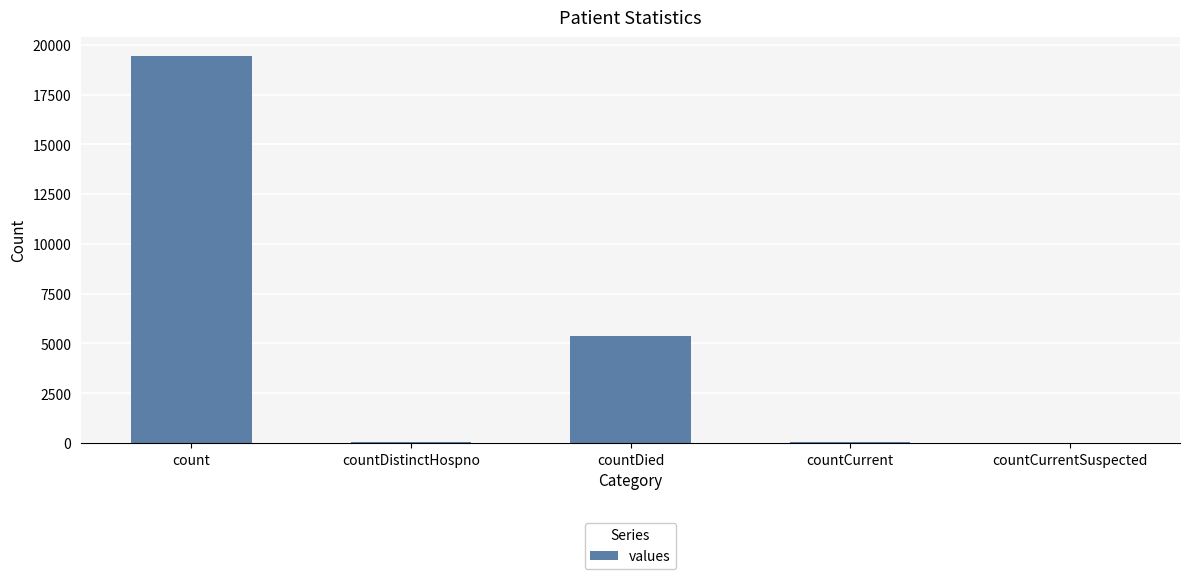

At which label does the data first exceed 60?

count